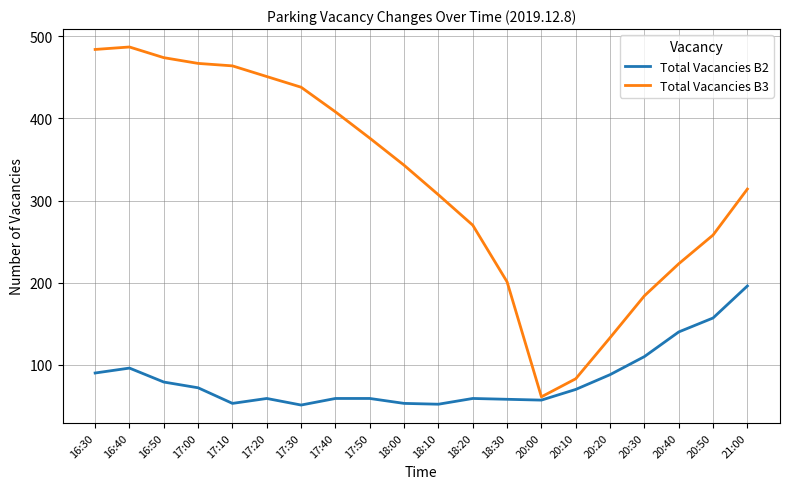

What position from the left is 18:20?

12